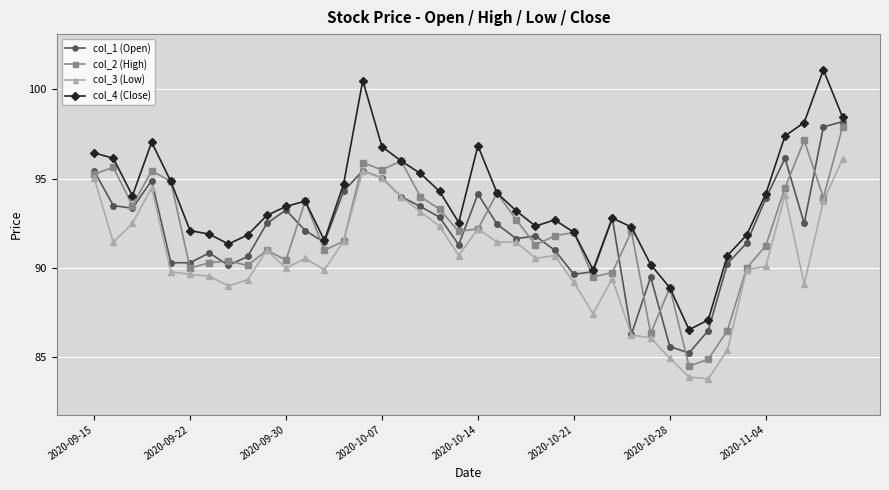

Which series has the largest range (max minus min)?

col_4 (Close)